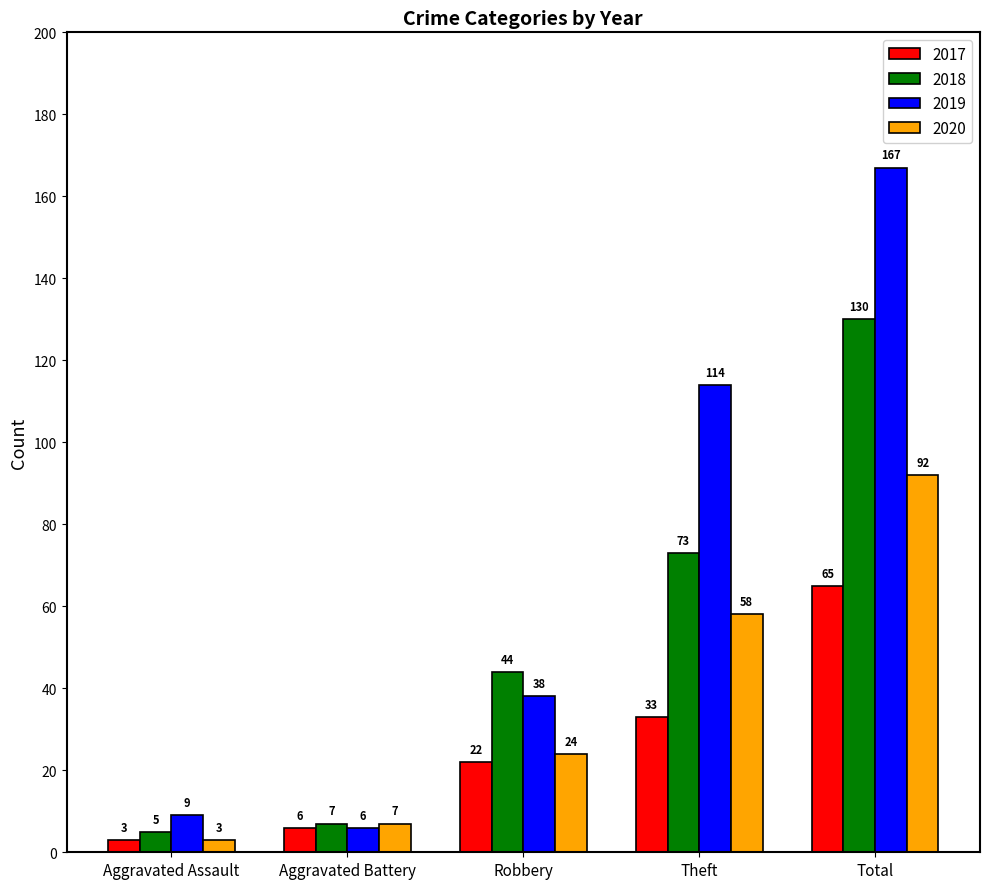

What is the sum of the 2018 values at Robbery and Theft?

117